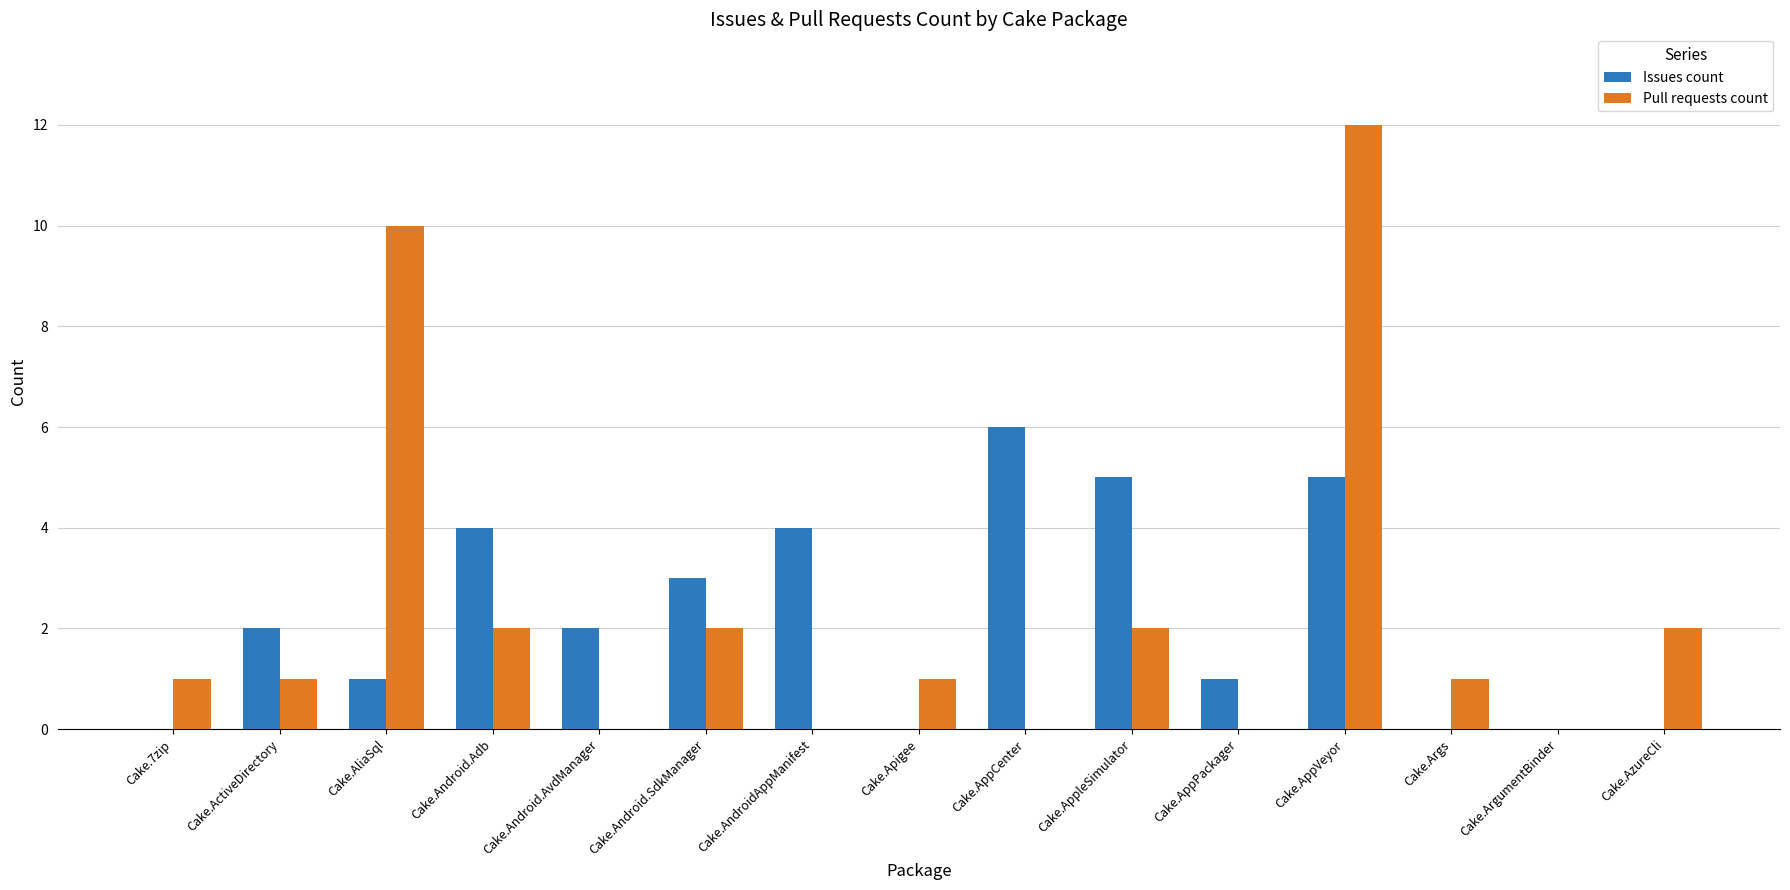

Between Cake.ActiveDirectory and Cake.Android.Adb, which series saw the biggest shift?

Issues count